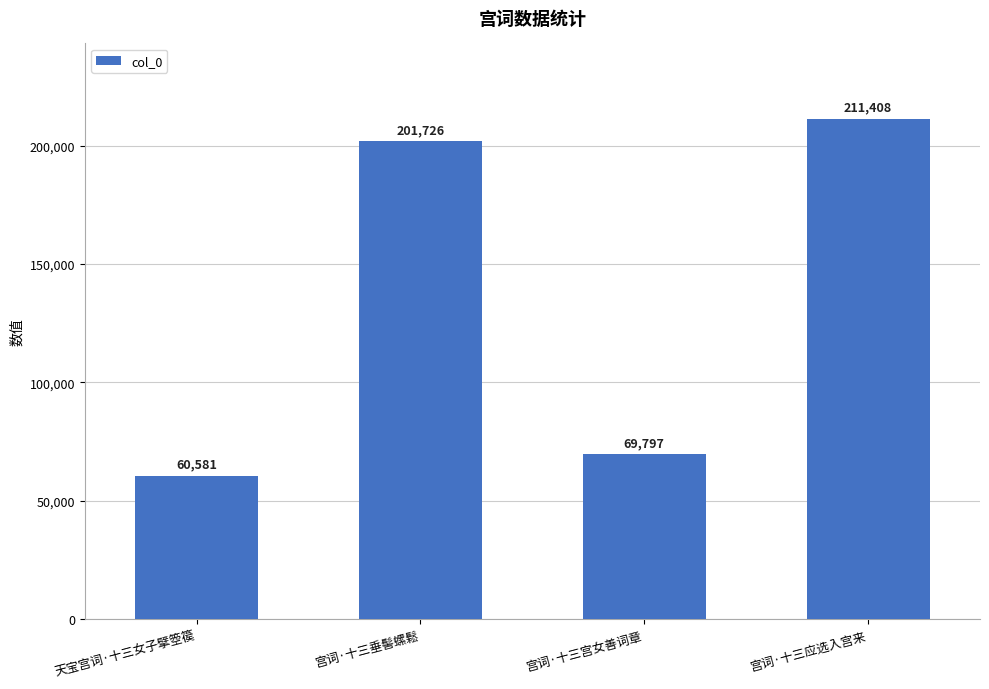

What is the value of the 4th bar from the left?

211408